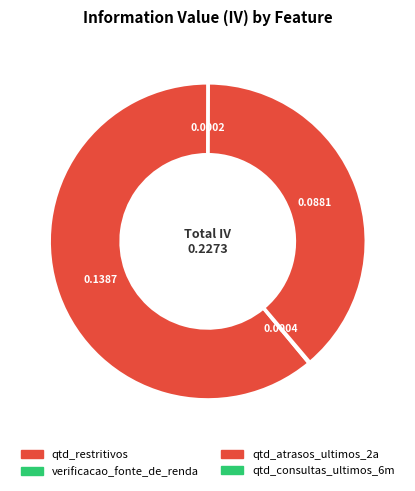

What is the change in value from verificacao_fonte_de_renda to qtd_atrasos_ultimos_2a?

+0.1